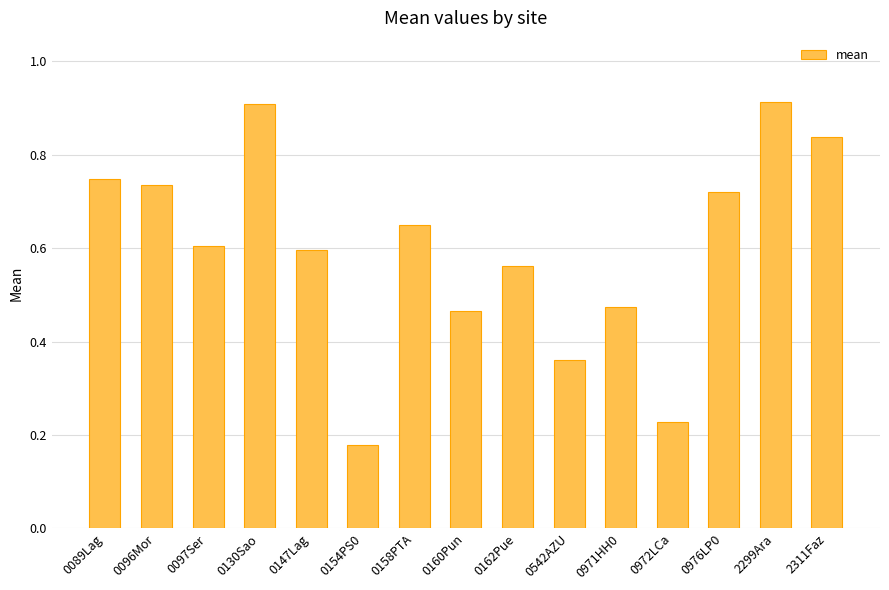

The chart shows a value of 0.6 at 0542AZU. True or false?

False